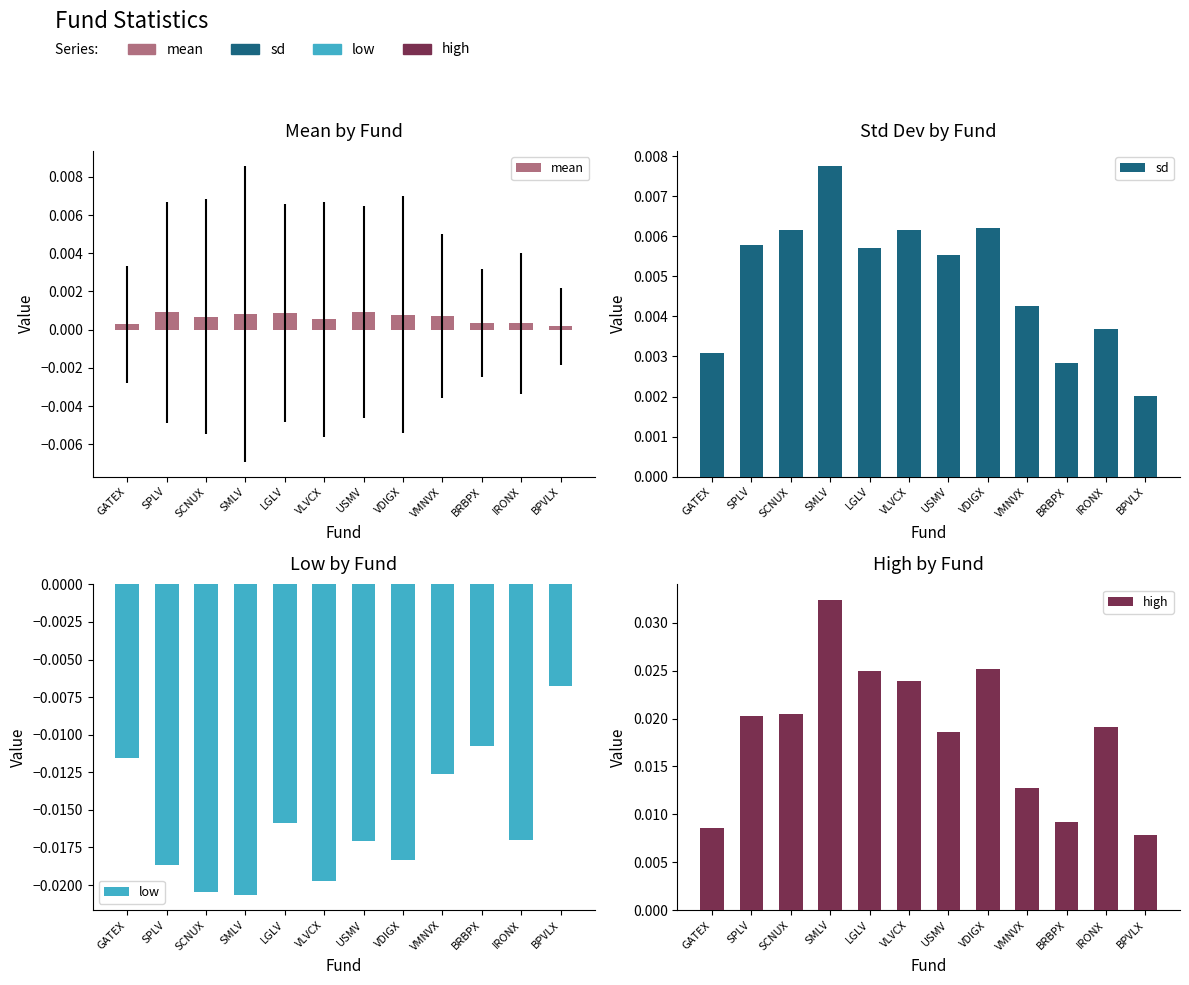

Is it true that mean equals 0.0 at SCNUX?

True